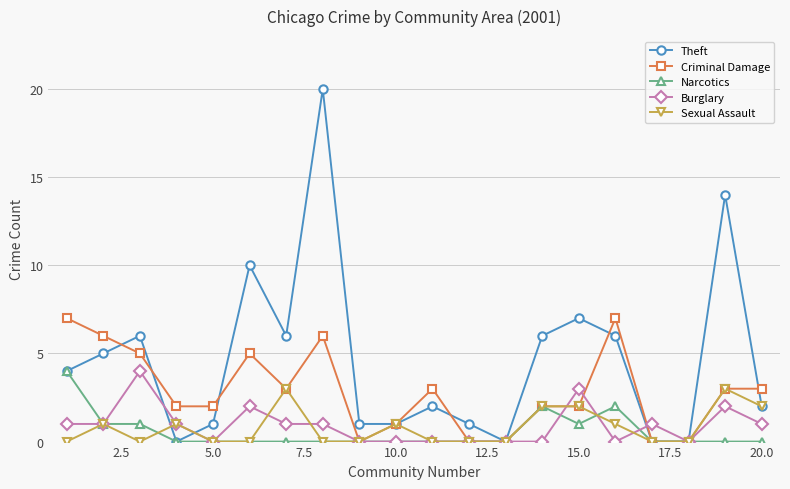

Which series has the largest range (max minus min)?

Theft